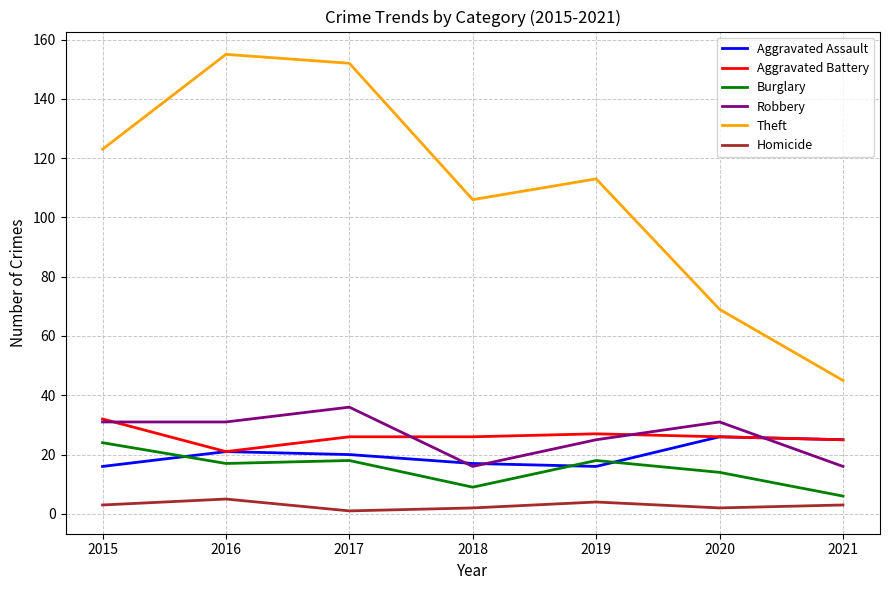

Reading left to right, what are all the values shown in this chart?

Aggravated Assault: 2015=16	2016=21	2017=20	2018=17	2019=16	2020=26	2021=25
Aggravated Battery: 2015=32	2016=21	2017=26	2018=26	2019=27	2020=26	2021=25
Burglary: 2015=24	2016=17	2017=18	2018=9	2019=18	2020=14	2021=6
Robbery: 2015=31	2016=31	2017=36	2018=16	2019=25	2020=31	2021=16
Theft: 2015=123	2016=155	2017=152	2018=106	2019=113	2020=69	2021=45
Homicide: 2015=3	2016=5	2017=1	2018=2	2019=4	2020=2	2021=3